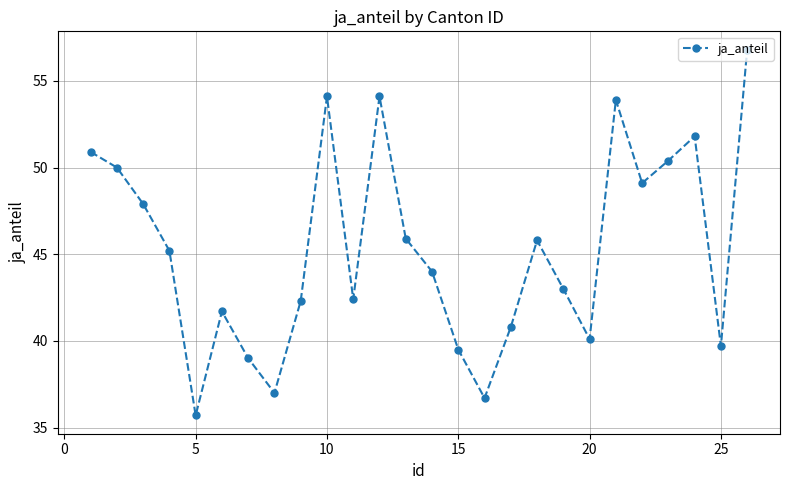

What is the value of the 7th point from the left?

39.0